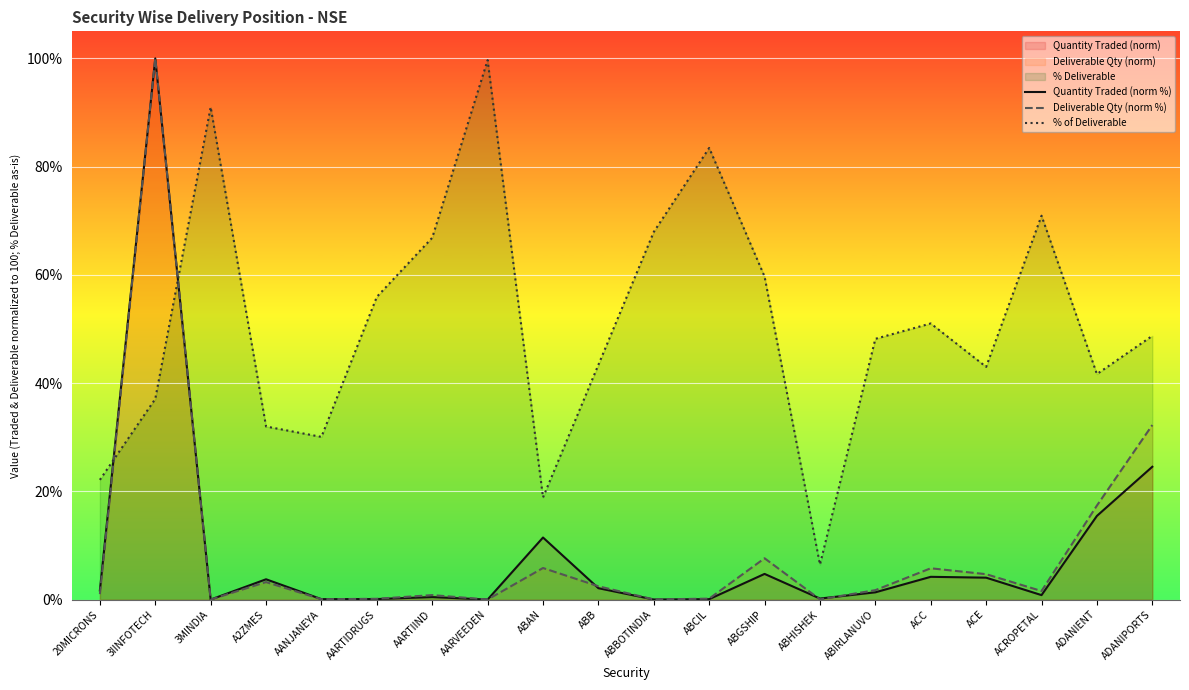

How many times do % of Deliverable and Quantity Traded (norm %) cross each other?

2